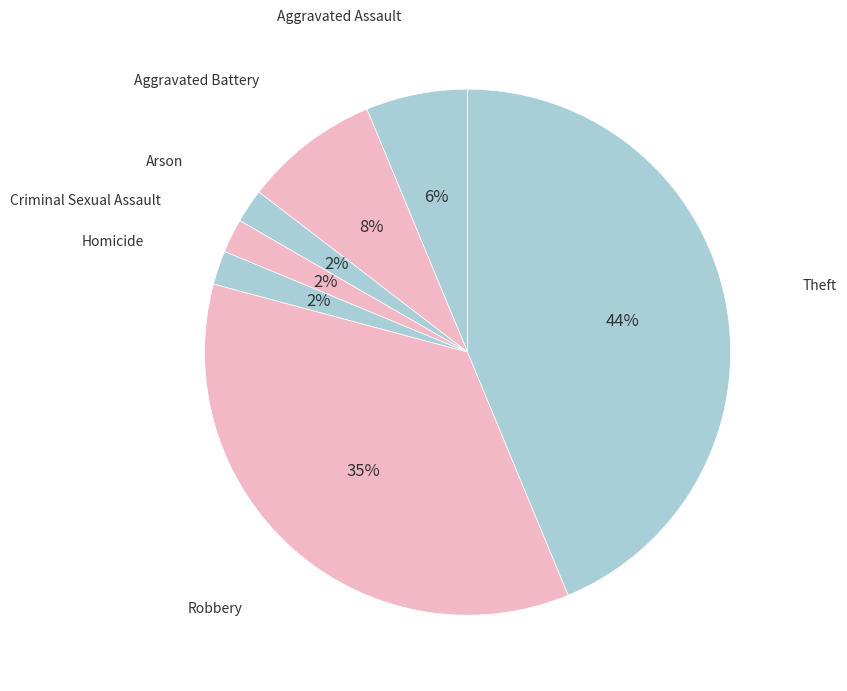

Do Aggravated Battery and Aggravated Assault together represent more than half of the pie?

No